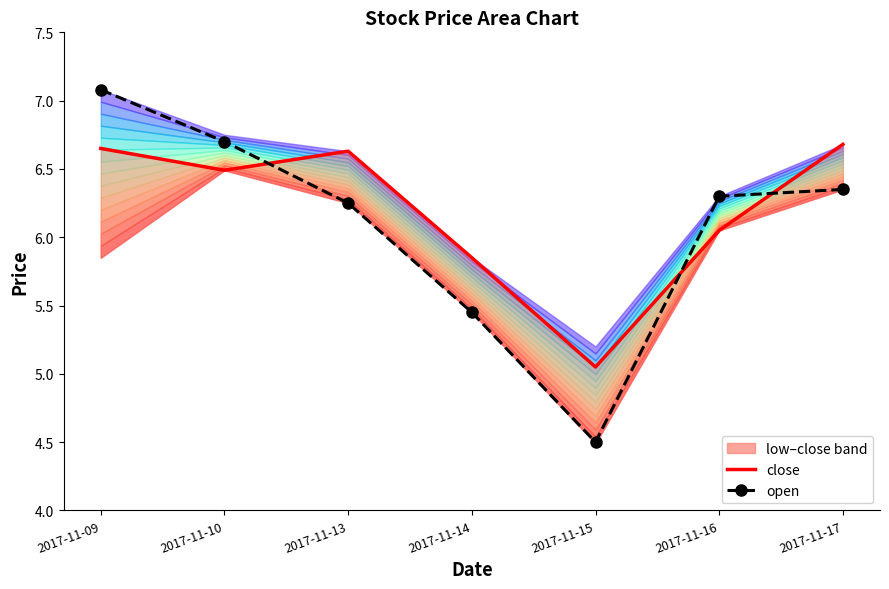

What is the highest value of the close series?

6.7